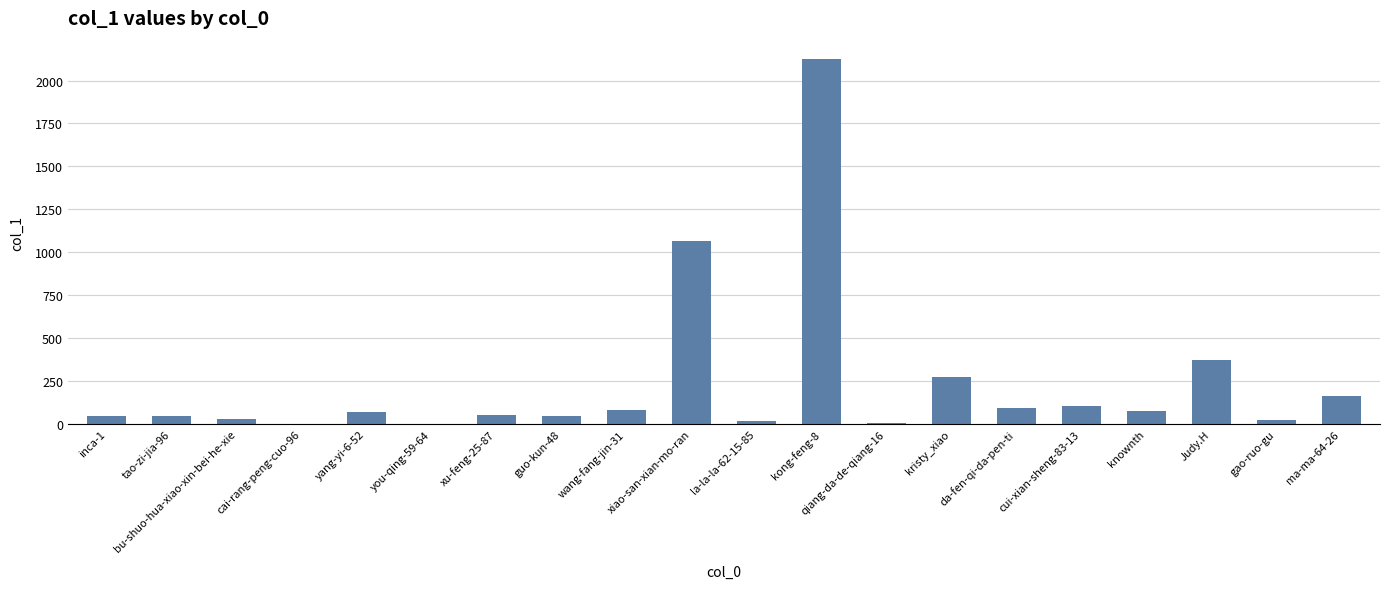

Count the number of categories in the chart.

20